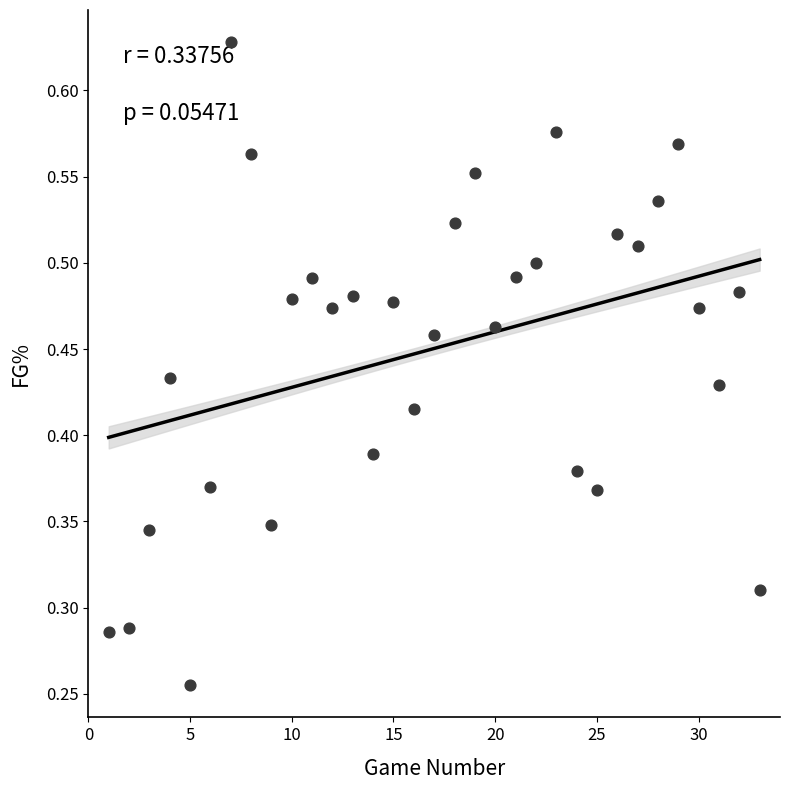

What is the range of X values (max minus min)?

32.0